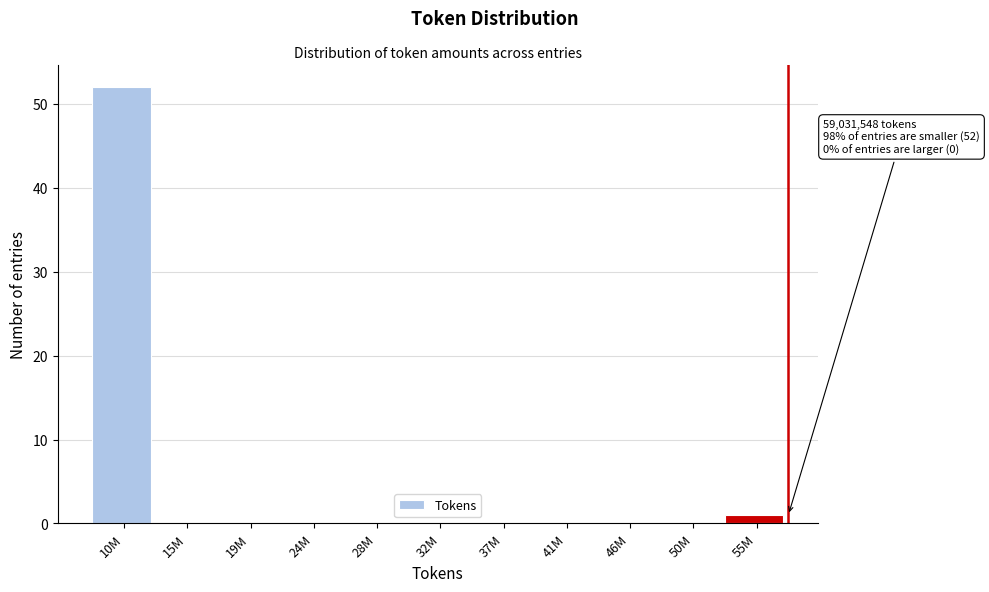

Reading left to right, list all the values displayed in this chart.

10M=52	15M=0	19M=0	24M=0	28M=0	32M=0	37M=0	41M=0	46M=0	50M=0	55M=1